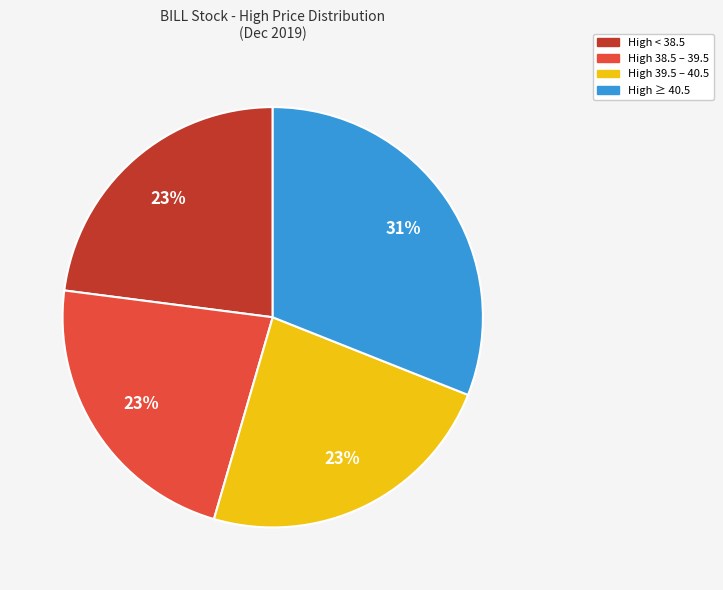

To the nearest percent, what is the average slice percentage?

25%